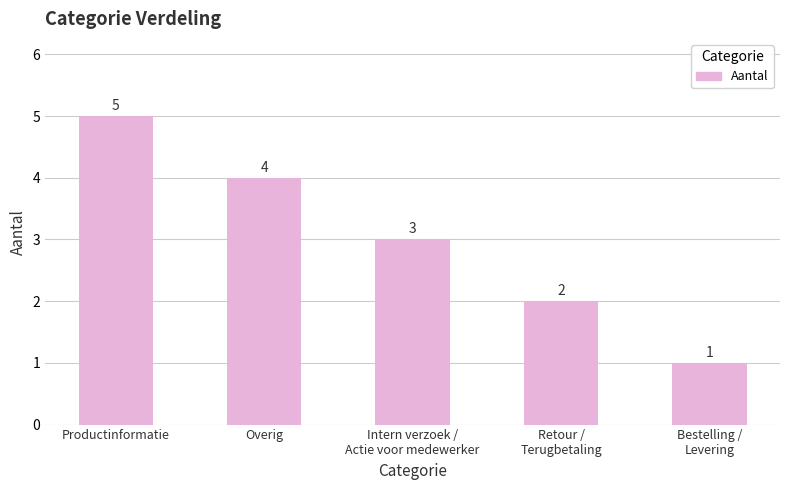

Rank the categories by value from lowest to highest.

Bestelling /
Levering, Retour /
Terugbetaling, Intern verzoek /
Actie voor medewerker, Overig, Productinformatie